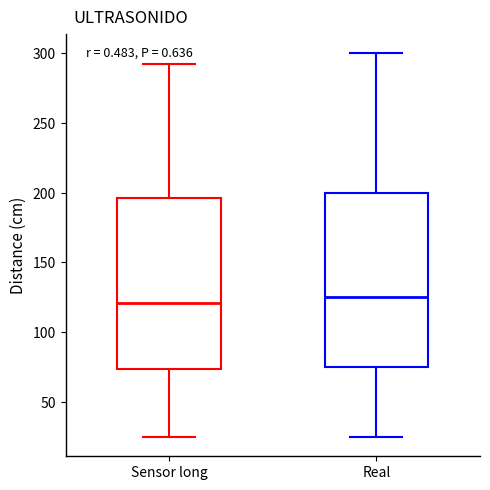

Where does the median line of the box for Sensor long sit on the y-axis? The values are not printed on the chart, so give them approximately, as read against the axis.

120